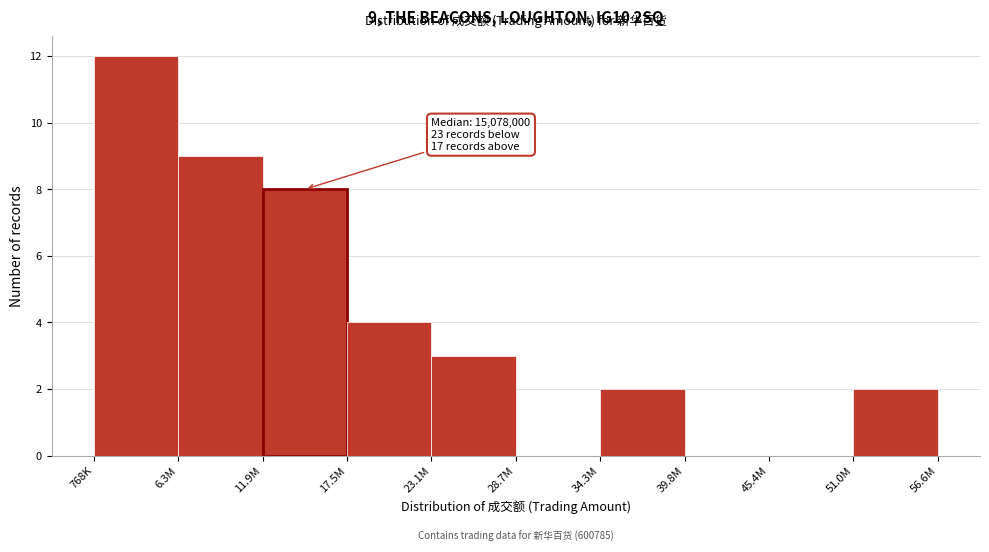

Reading left to right, list all the values displayed in this chart.

768K=12	6.3M=9	11.9M=8	17.5M=4	23.1M=3	28.7M=0	34.3M=2	39.8M=0	45.4M=0	51.0M=2